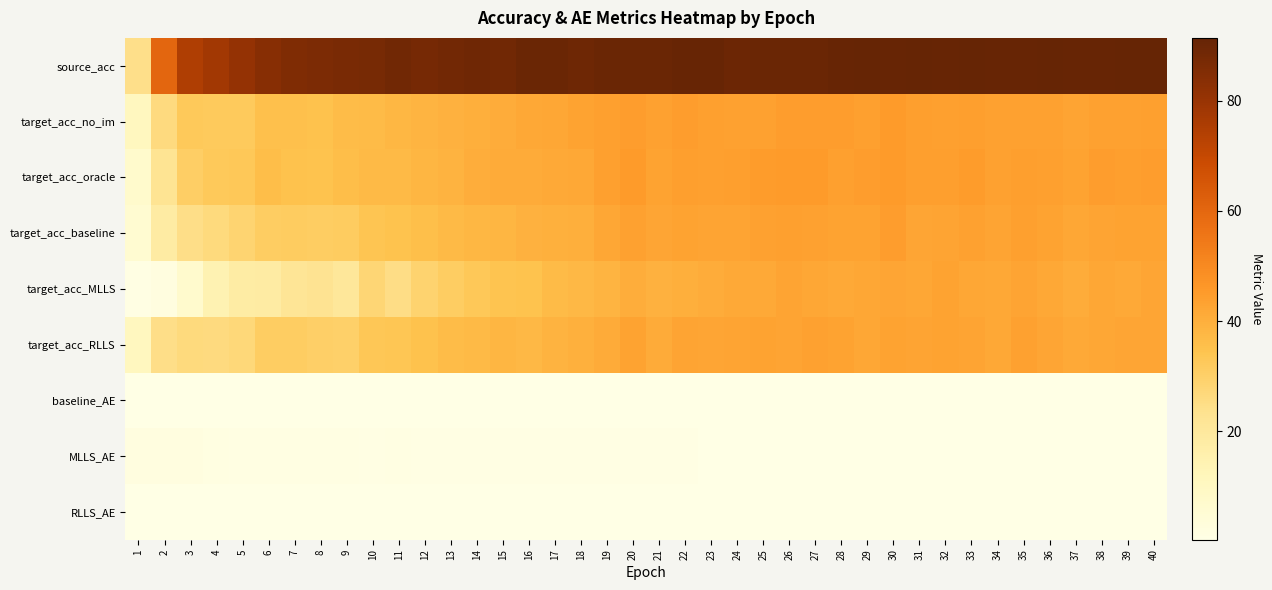

What is the minimum value shown in the chart?

0.3